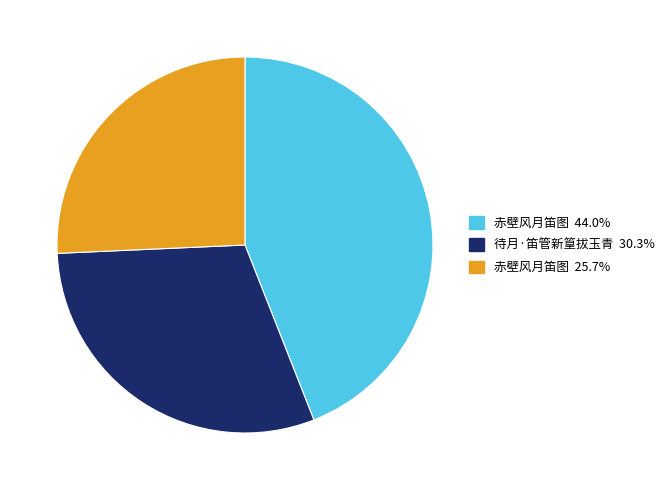

How many slices are in this pie chart?

3